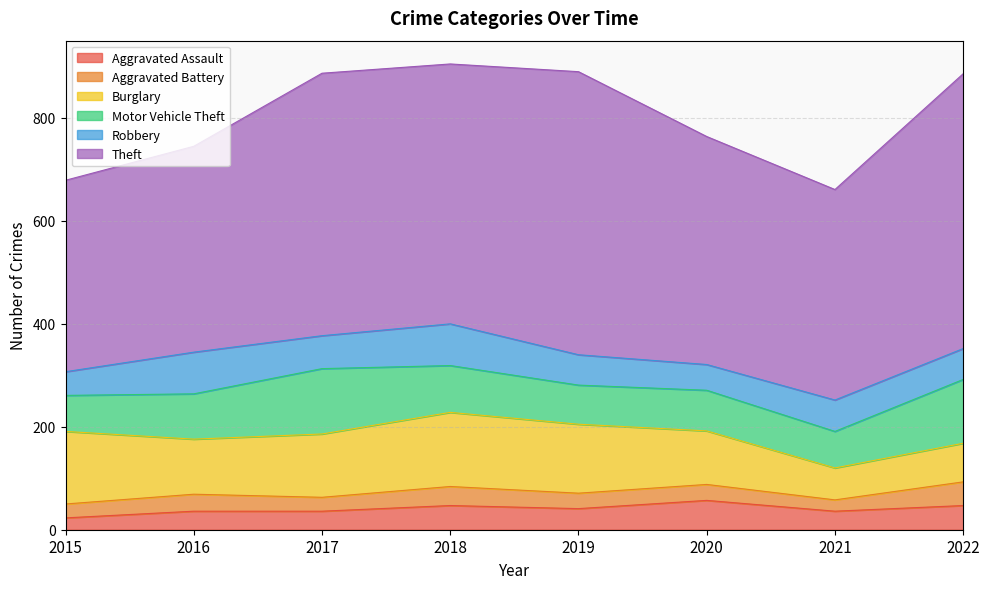

Reading left to right, what are all the values shown in this chart?

Aggravated Assault: 23	36	36	47	41	57	36	47
Aggravated Battery: 27	33	27	37	30	31	22	46
Burglary: 141	107	123	144	134	104	62	75
Motor Vehicle Theft: 70	88	127	91	76	79	71	124
Robbery: 46	81	64	81	59	50	61	60
Theft: 372	400	510	505	550	443	409	534